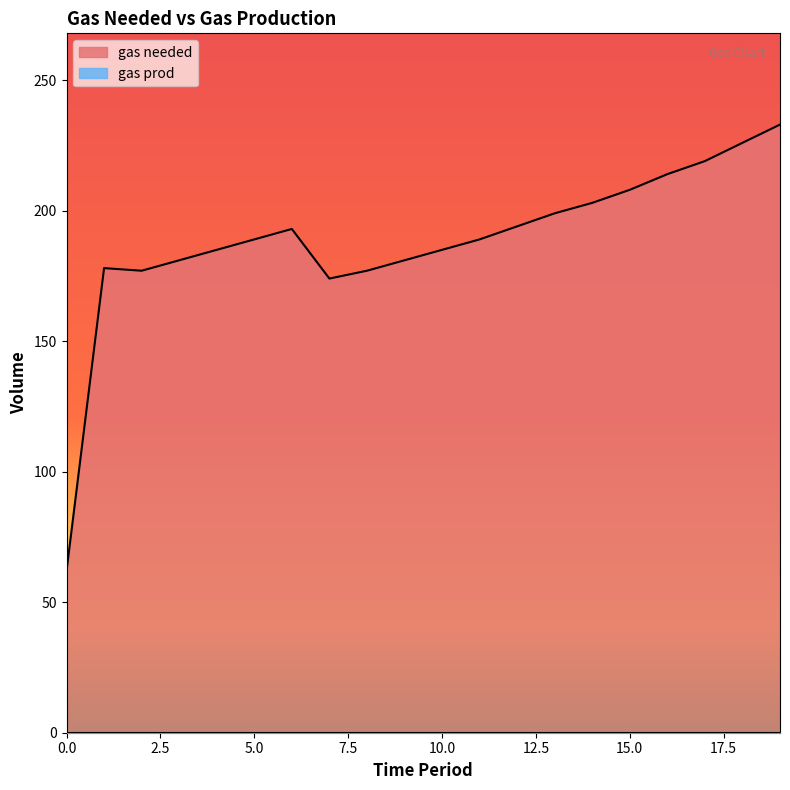

How many lines are shown in the chart?

2